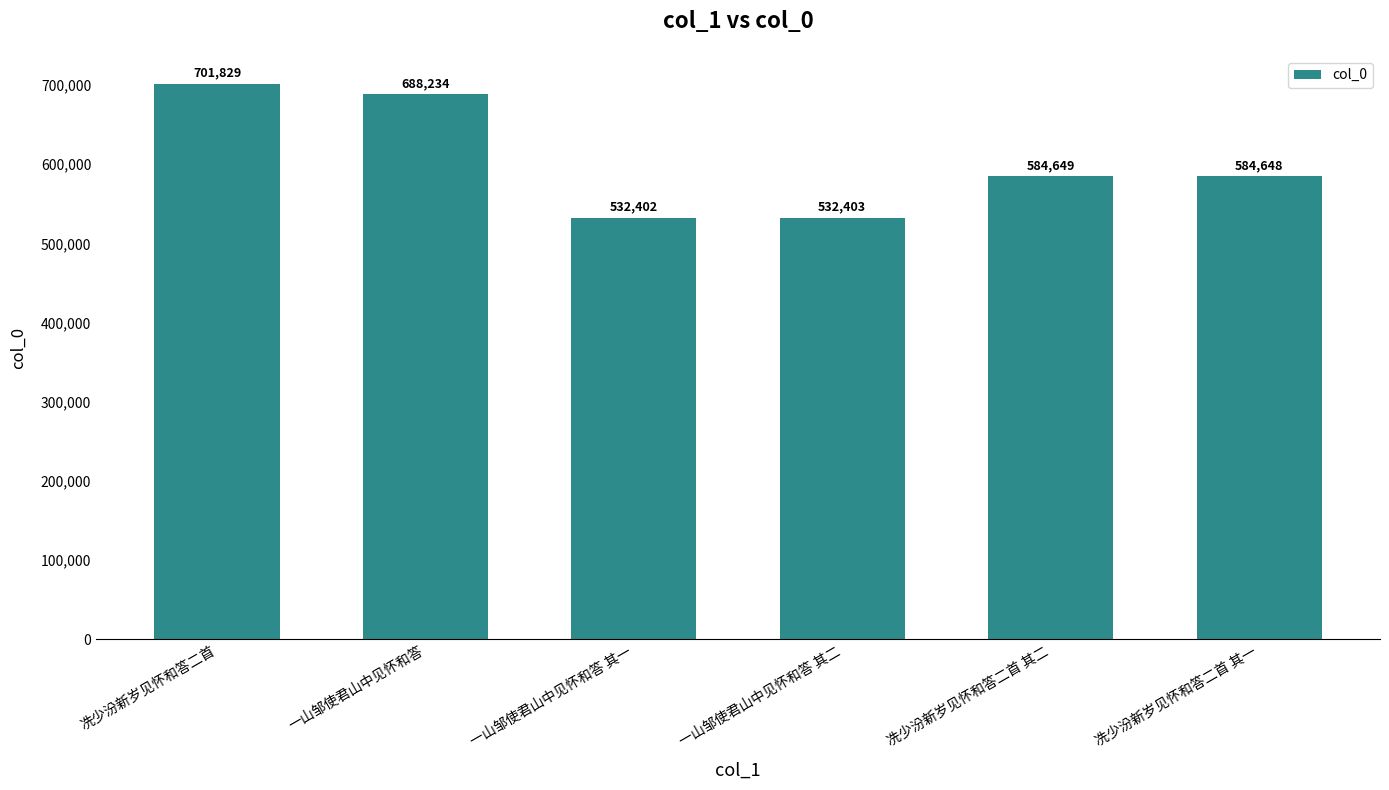

List the labels in order of value, largest first.

冼少汾新岁见怀和答二首, 一山邹使君山中见怀和答, 冼少汾新岁见怀和答二首 其二, 冼少汾新岁见怀和答二首 其一, 一山邹使君山中见怀和答 其二, 一山邹使君山中见怀和答 其一